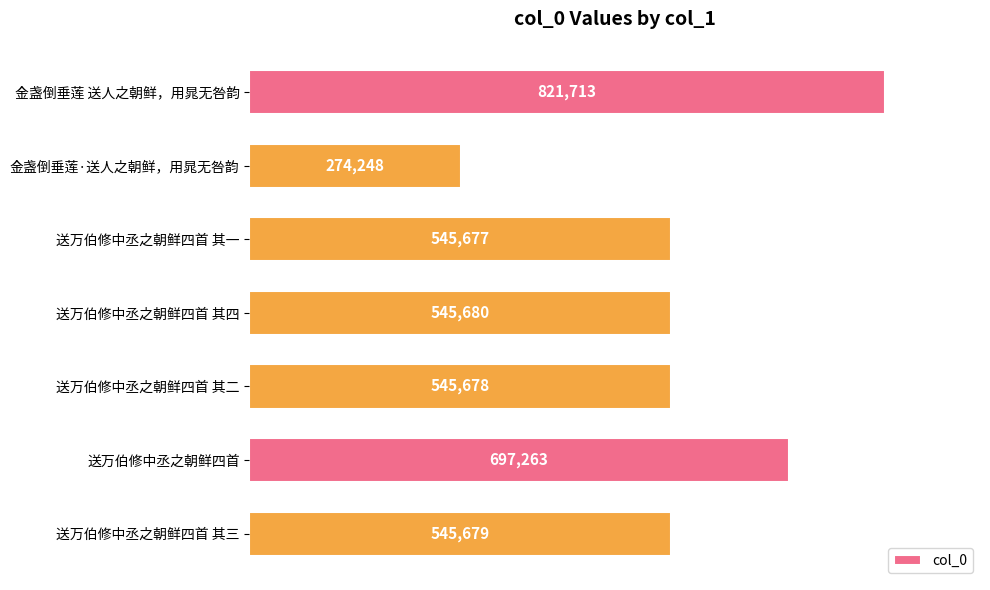

How many series are shown in this chart?

1